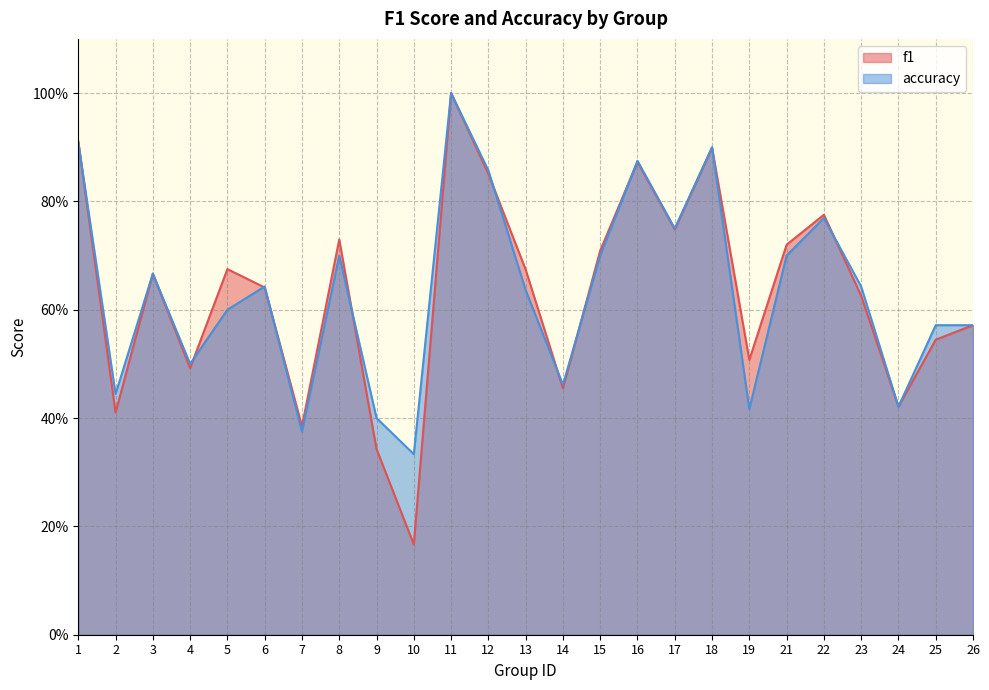

List the series in order of their peak value, highest first.

f1, accuracy